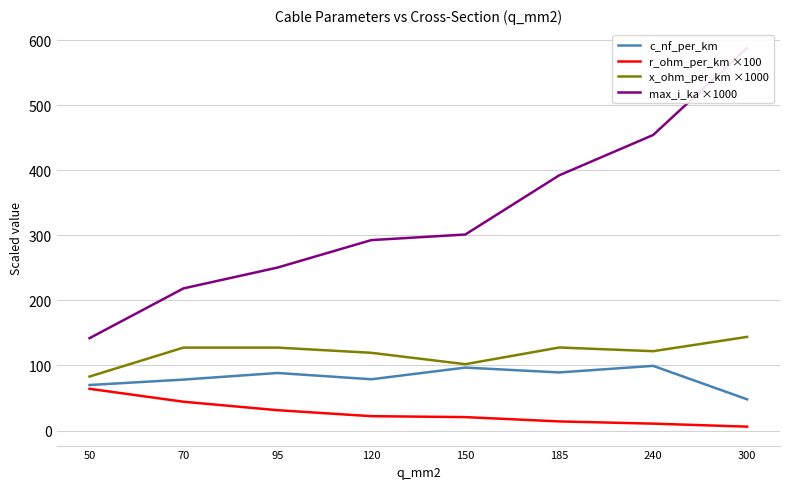

The c_nf_per_km series shows 89.3 at 185. True or false?

True